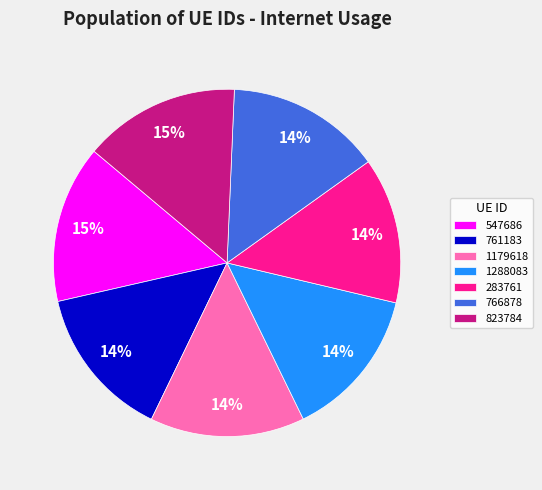

To the nearest percent, what portion does 283761 represent?

14%